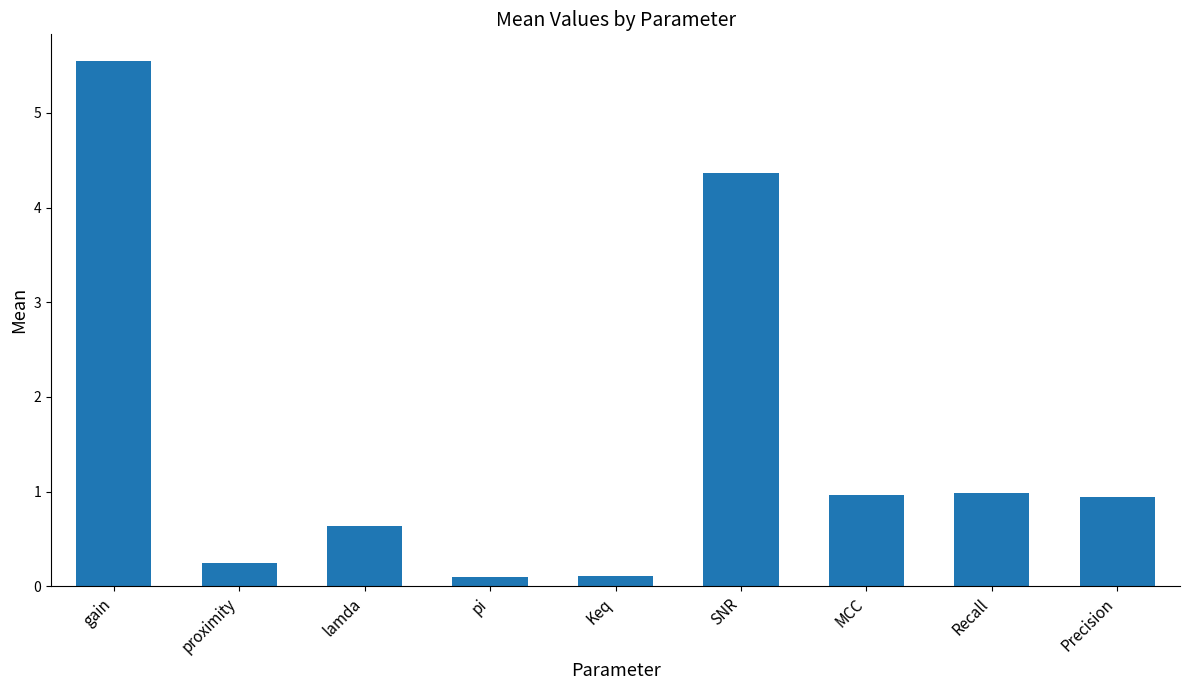

What is the sum of the values at Recall and pi?

1.1